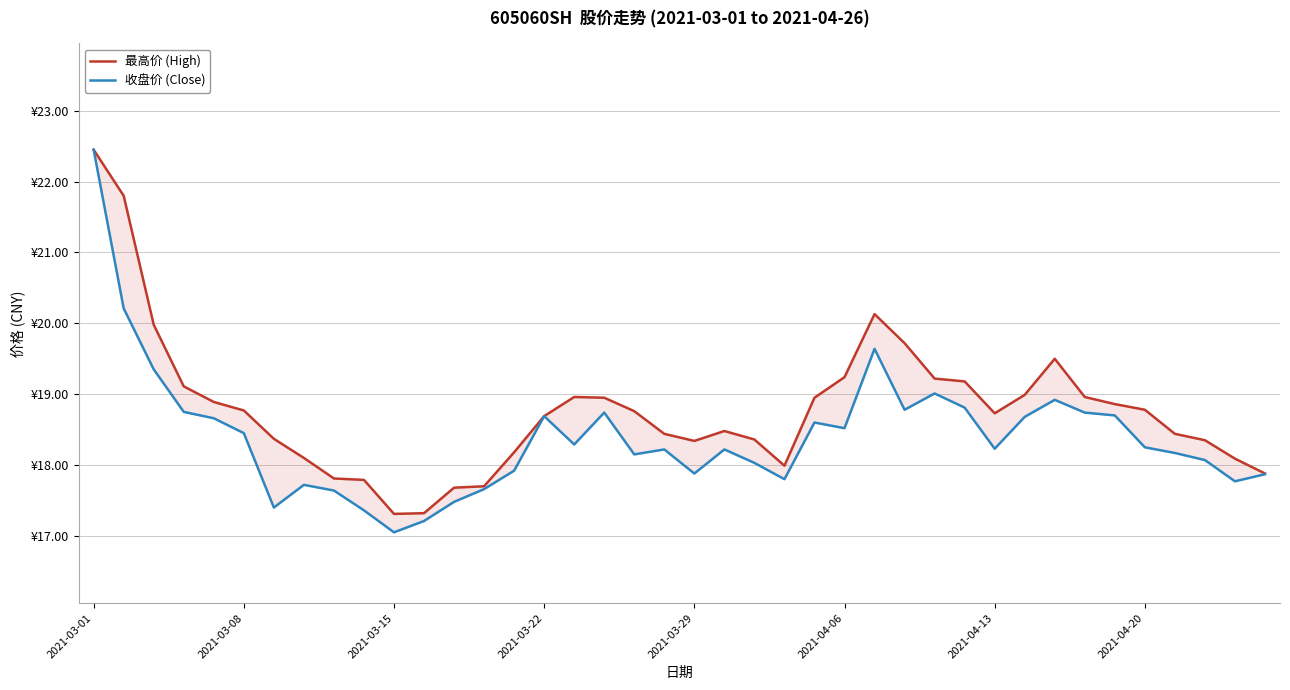

True or false: 最高价 (High) and 收盘价 (Close) cross at least once.

False